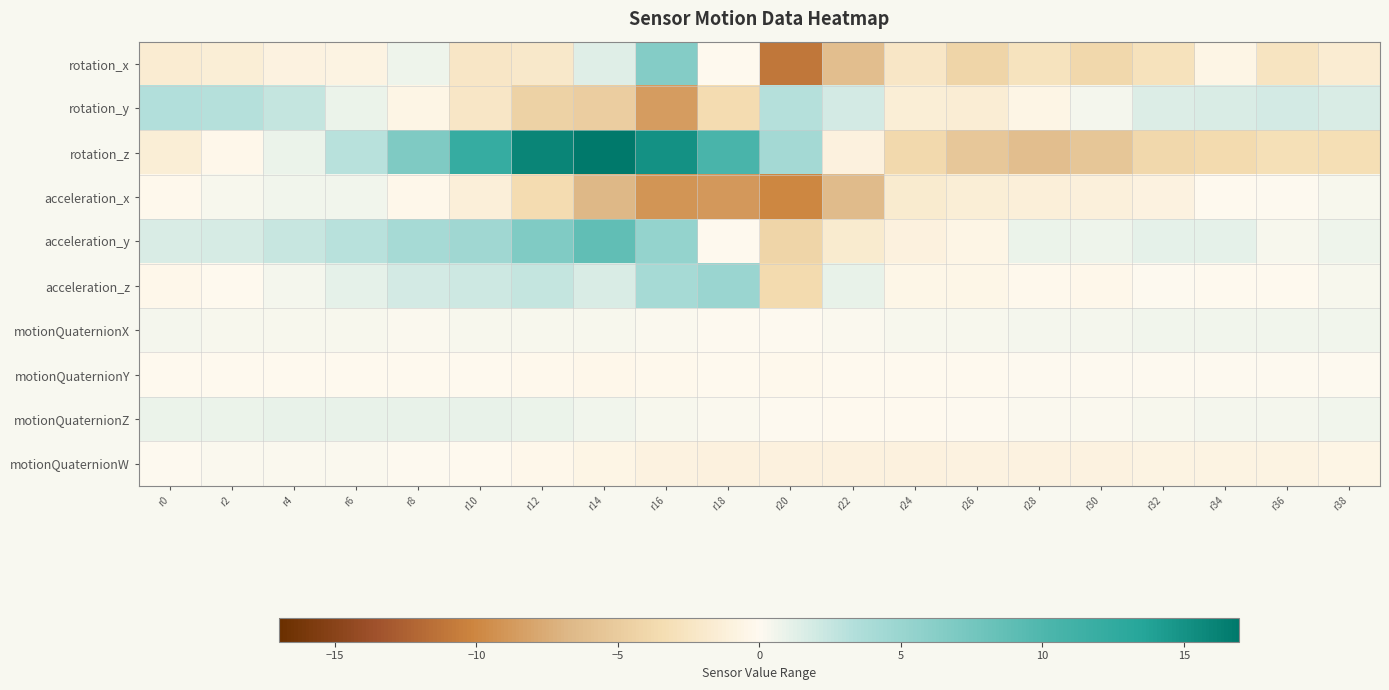

Count the number of categories in the chart.

20